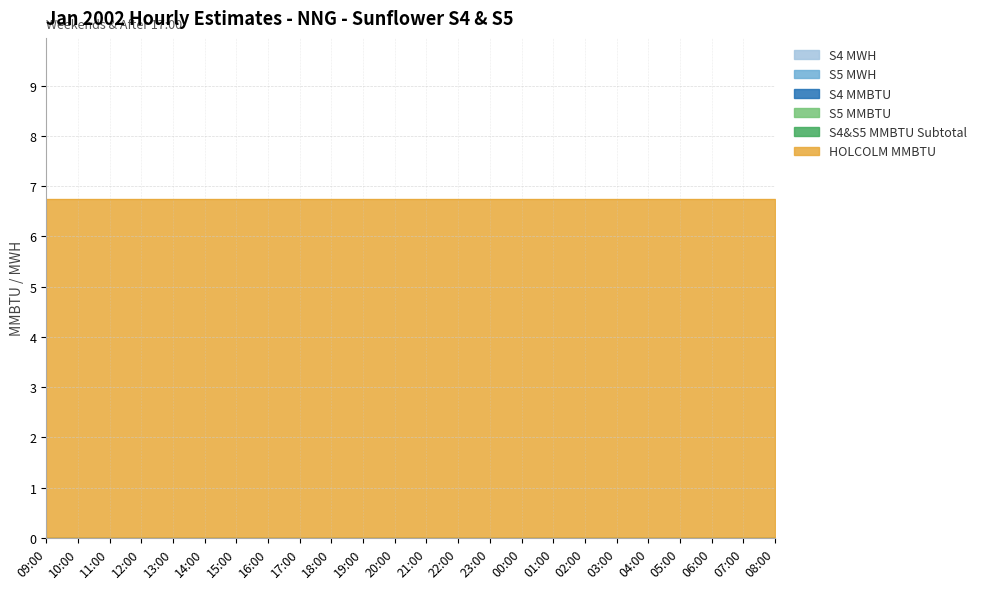

Reading right to left, transcribe all the data shown in this chart.

S4 MWH: 0.0	0.0	0.0	0.0	0.0	0.0	0.0	0.0	0.0	0.0	0.0	0.0	0.0	0.0	0.0	0.0	0.0	0.0	0.0	0.0	0.0	0.0	0.0	0.0
S5 MWH: 0.0	0.0	0.0	0.0	0.0	0.0	0.0	0.0	0.0	0.0	0.0	0.0	0.0	0.0	0.0	0.0	0.0	0.0	0.0	0.0	0.0	0.0	0.0	0.0
S4 MMBTU: 0.0	0.0	0.0	0.0	0.0	0.0	0.0	0.0	0.0	0.0	0.0	0.0	0.0	0.0	0.0	0.0	0.0	0.0	0.0	0.0	0.0	0.0	0.0	0.0
S5 MMBTU: 0.0	0.0	0.0	0.0	0.0	0.0	0.0	0.0	0.0	0.0	0.0	0.0	0.0	0.0	0.0	0.0	0.0	0.0	0.0	0.0	0.0	0.0	0.0	0.0
S4&S5 MMBTU Subtotal: 0.0	0.0	0.0	0.0	0.0	0.0	0.0	0.0	0.0	0.0	0.0	0.0	0.0	0.0	0.0	0.0	0.0	0.0	0.0	0.0	0.0	0.0	0.0	0.0
HOLCOLM MMBTU: 6.8	6.8	6.8	6.8	6.8	6.8	6.8	6.8	6.8	6.8	6.8	6.8	6.8	6.8	6.8	6.8	6.8	6.8	6.8	6.8	6.8	6.8	6.8	6.8